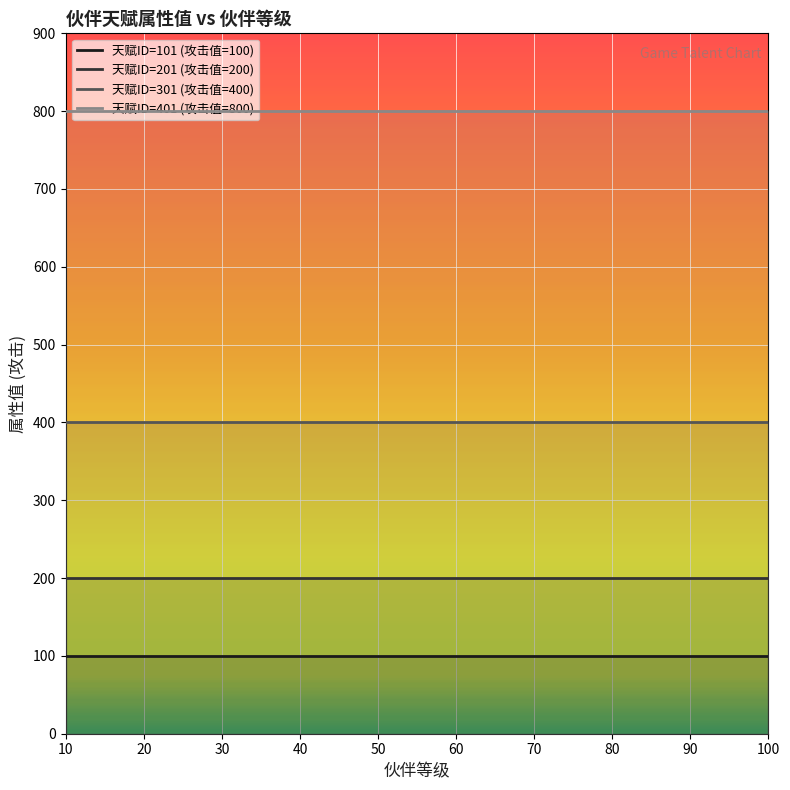

Does the chart display data point markers on the line(s)?

No